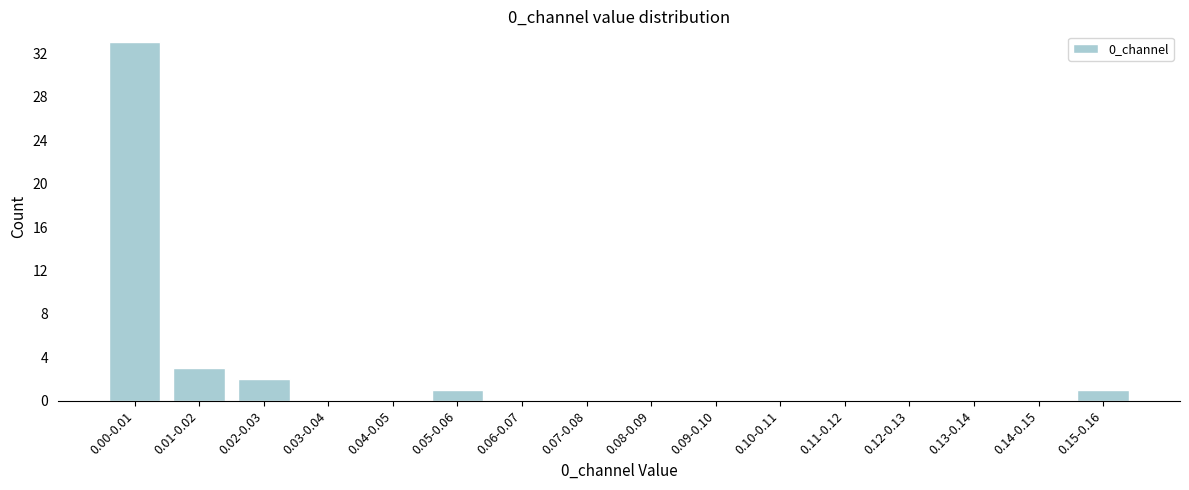

Reading left to right, transcribe all the data shown in this chart.

0.00-0.01=33	0.01-0.02=3	0.02-0.03=2	0.03-0.04=0	0.04-0.05=0	0.05-0.06=1	0.06-0.07=0	0.07-0.08=0	0.08-0.09=0	0.09-0.10=0	0.10-0.11=0	0.11-0.12=0	0.12-0.13=0	0.13-0.14=0	0.14-0.15=0	0.15-0.16=1